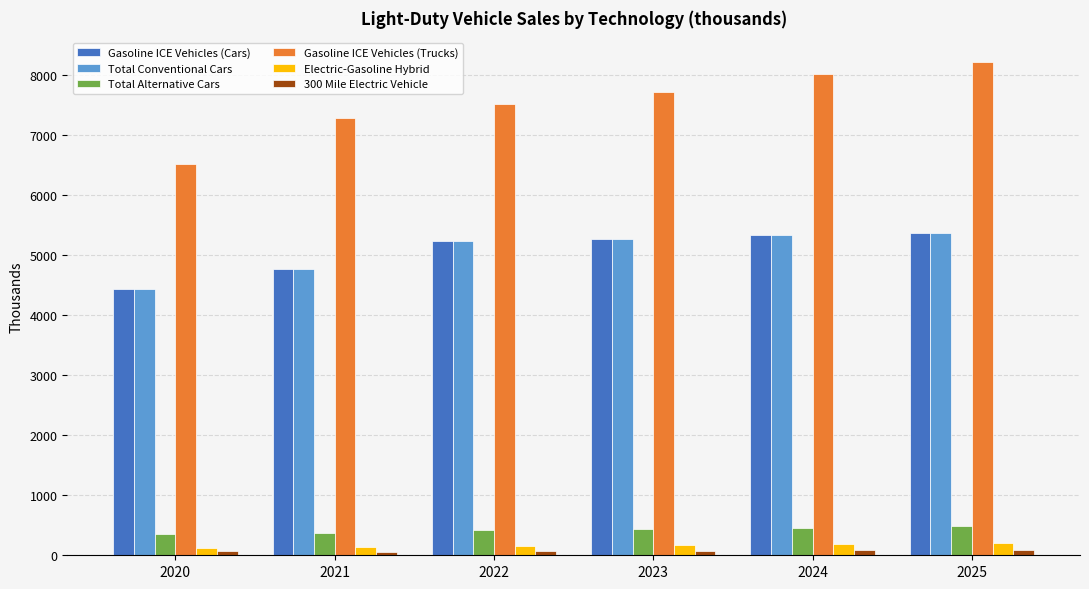

At how many categories does at least one series exceed 318?

6